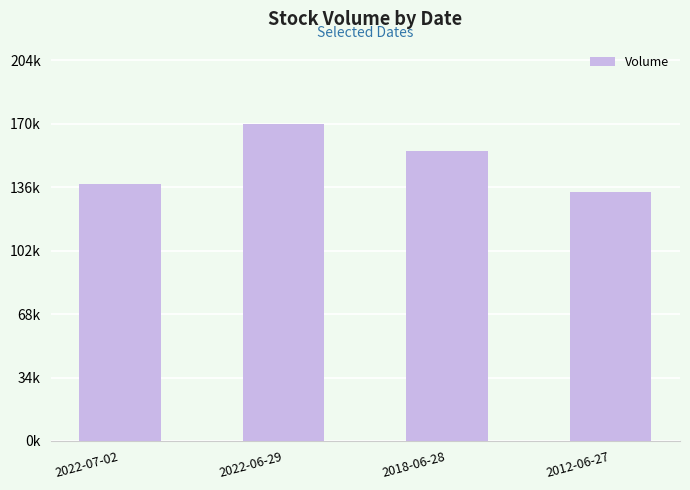

The value at 2018-06-28 is 155769. True or false?

True